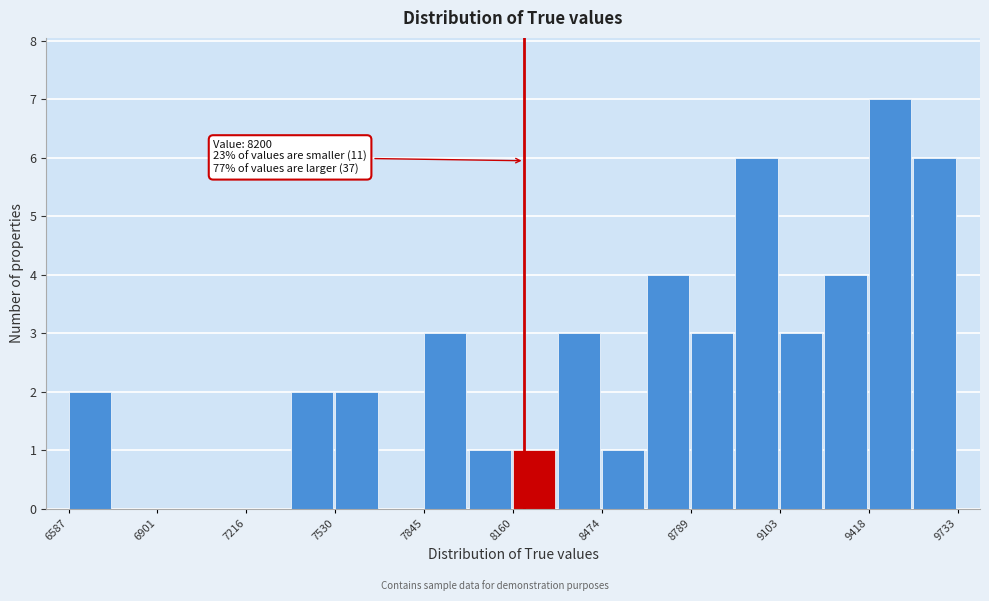

Read against the x-axis, roughly where is the centre of the tallest bar?

9500